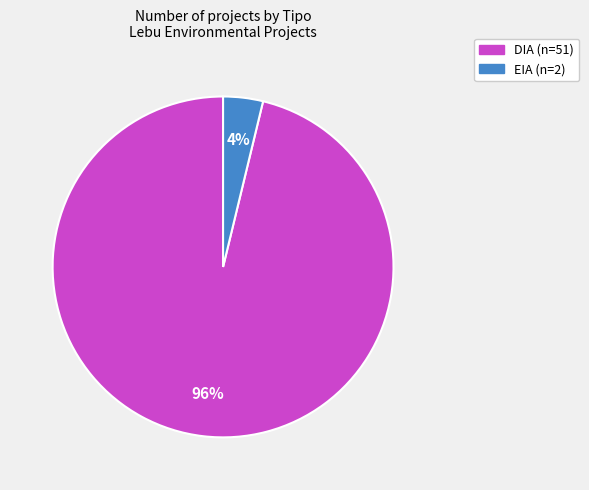

To the nearest percent, what is the difference between the largest and smallest slice percentages?

92%